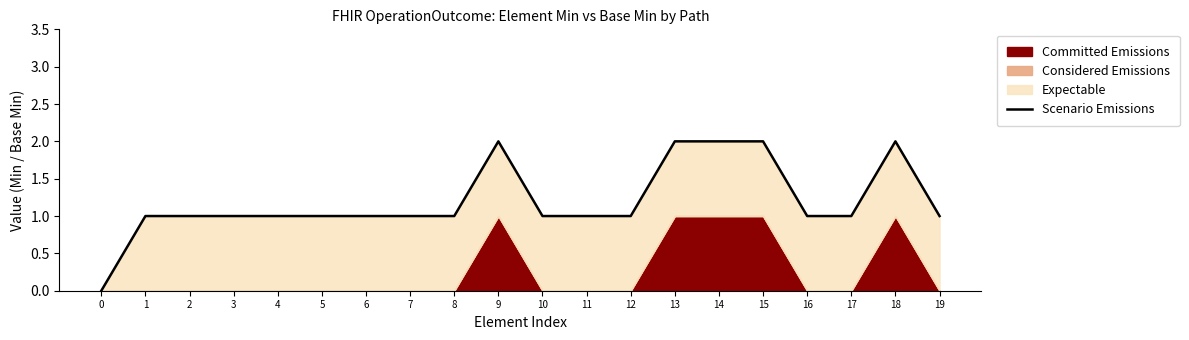

Where does the data first go above 1?

9